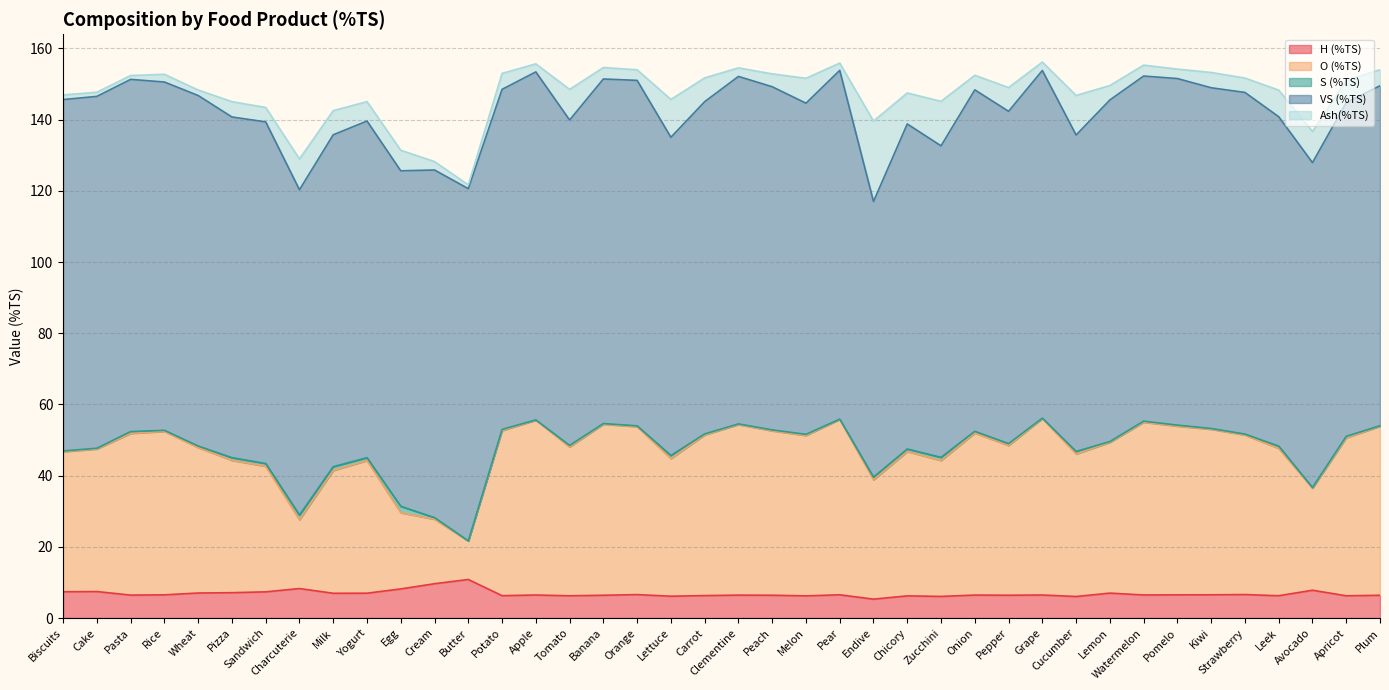

What is the label of the 22nd point from the left?

Peach